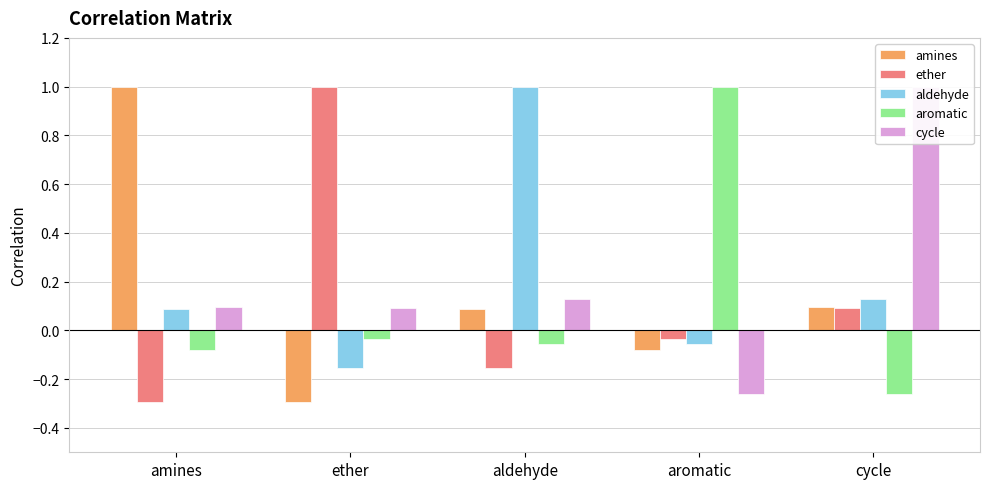

Which series has the widest spread of values?

amines